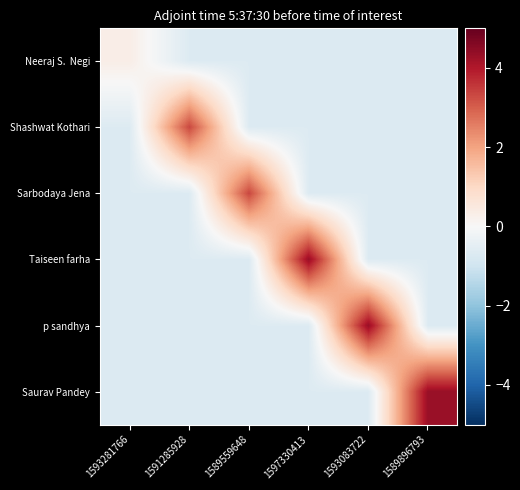

Count the number of data series in this chart.

6